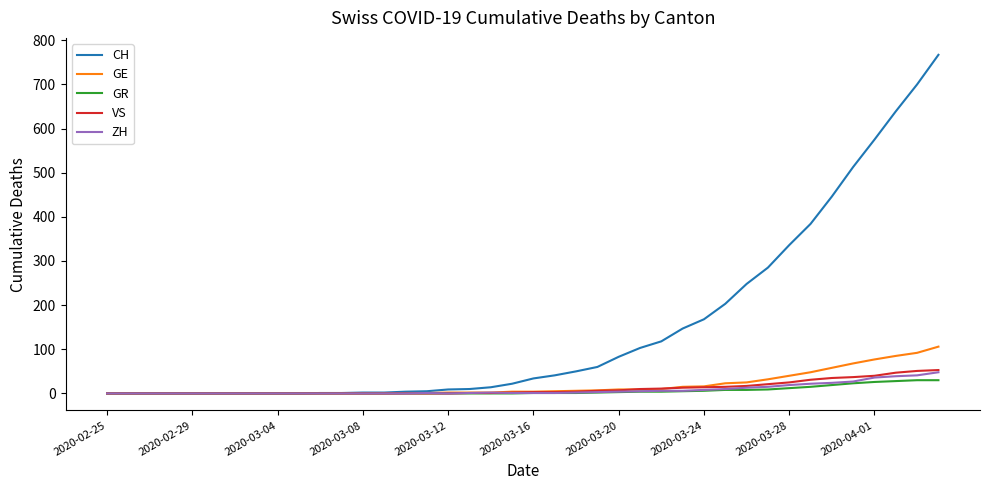

What is the maximum value shown in the chart?

767